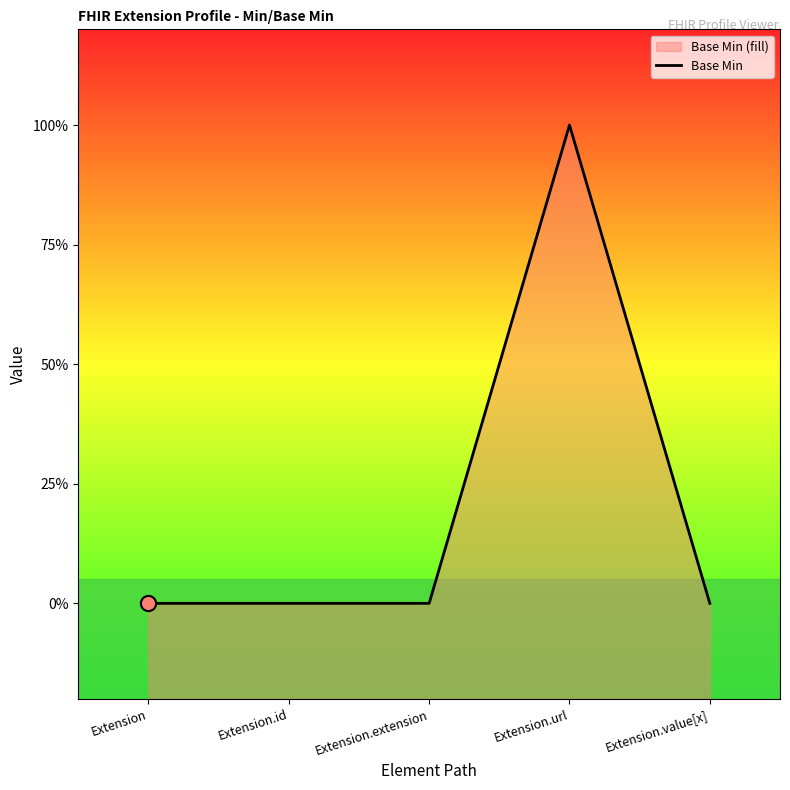

Between Extension.value[x] and Extension.extension, which is larger?

Extension.value[x]